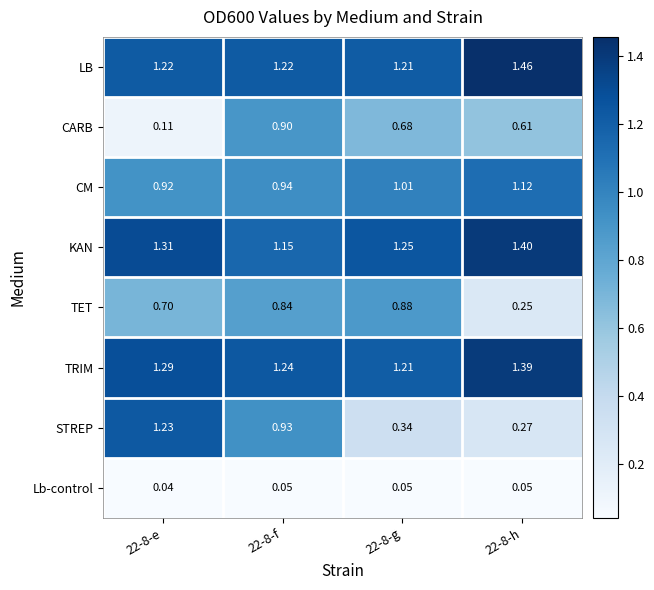

Rank the series by their maximum value, from highest to lowest.

LB, KAN, TRIM, STREP, CM, CARB, TET, Lb-control